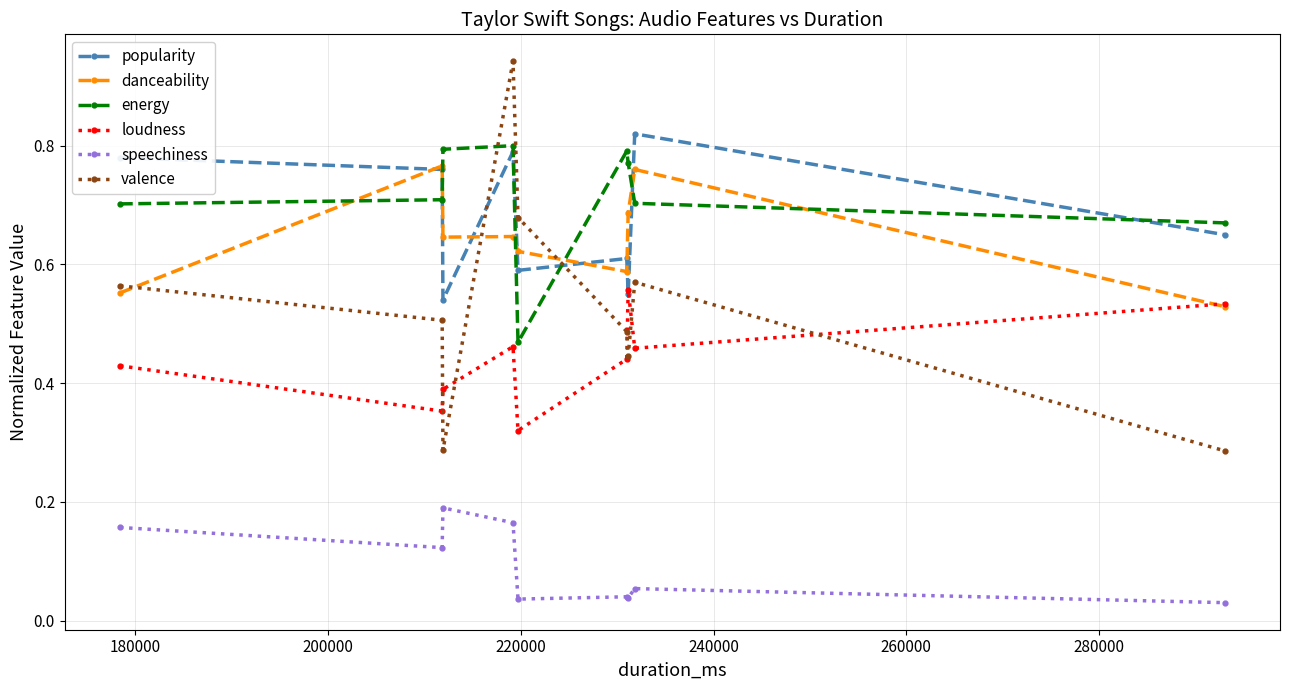

Which series has the largest range (max minus min)?

valence